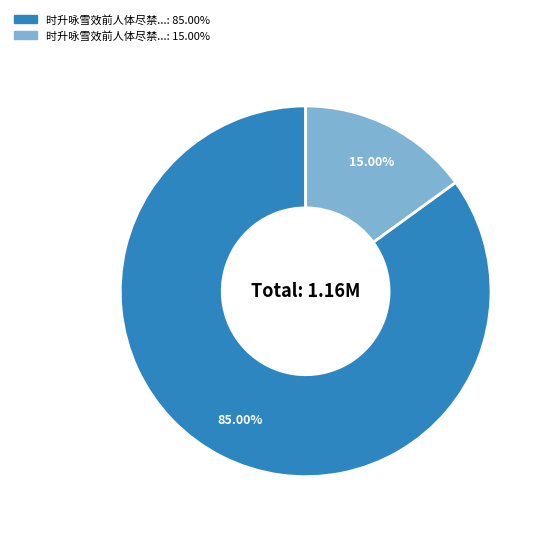

Does any single category account for the majority?

Yes